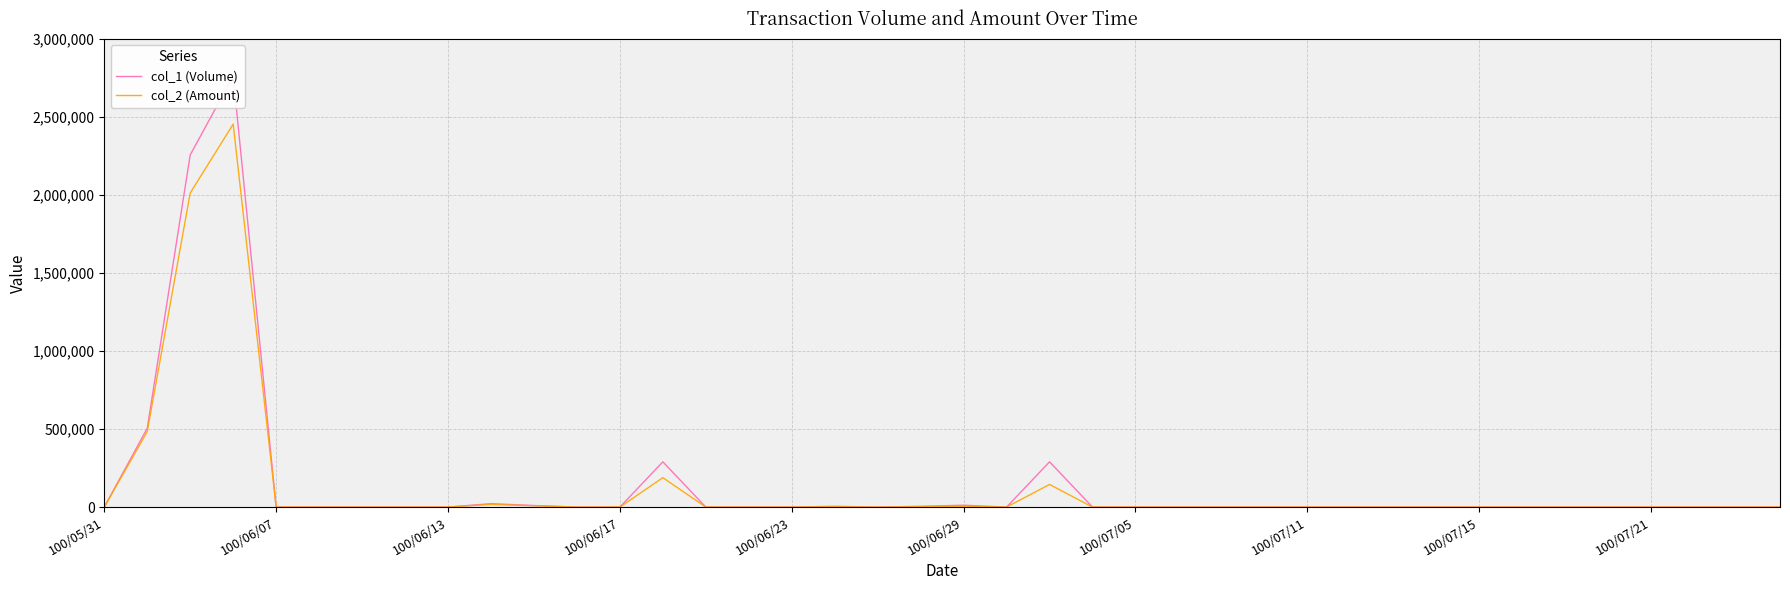

How many interior local peaks does the col_2 (Amount) series have?

6